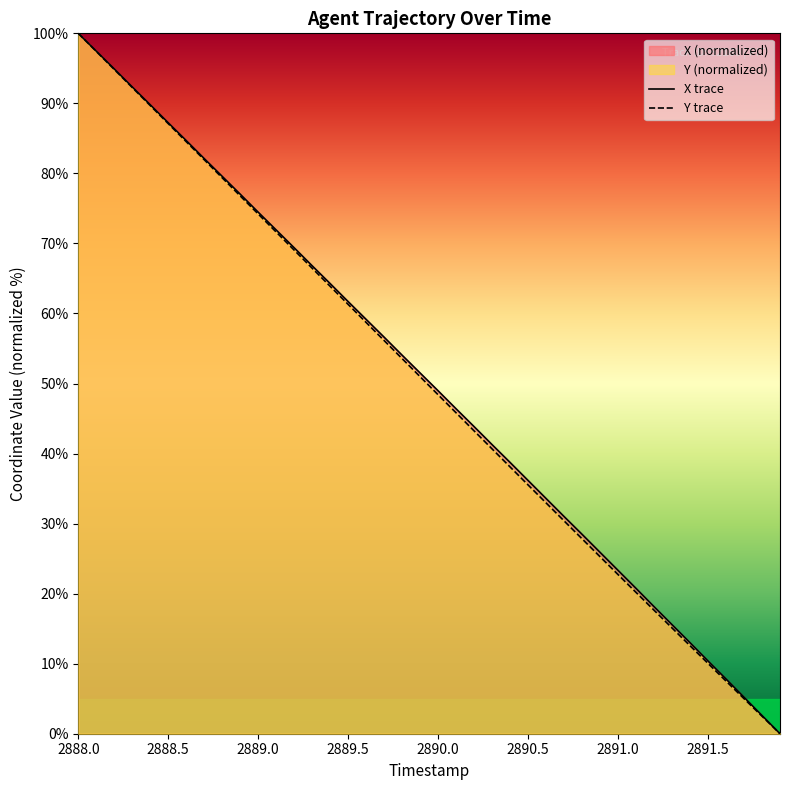

At which category is the sum across all series the highest?

2888.0